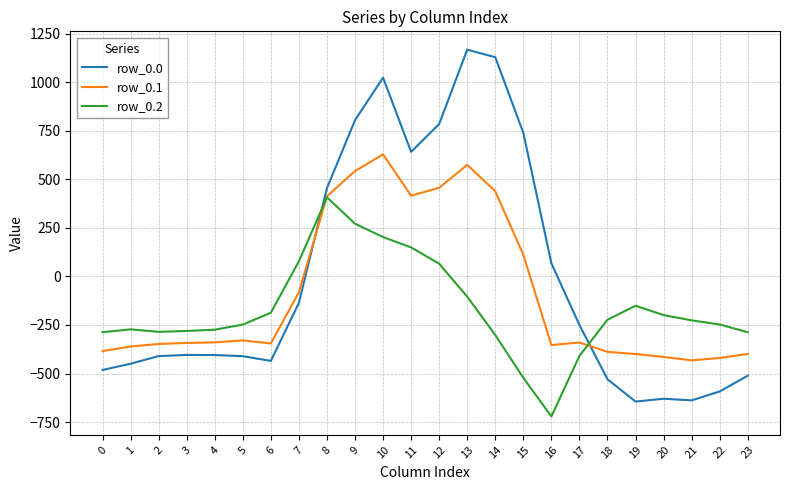

The value of row_0.2 at 17 is -652.0. True or false?

False